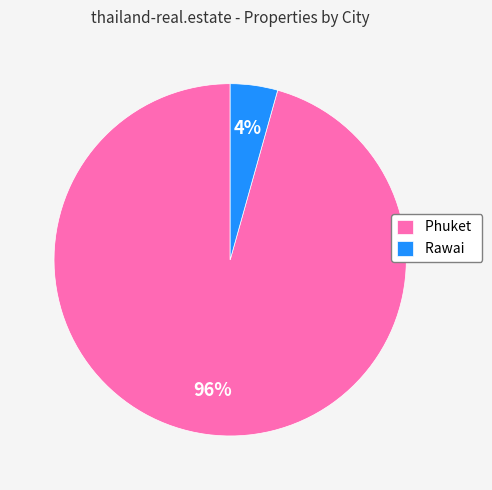

How many slices are in this pie chart?

2